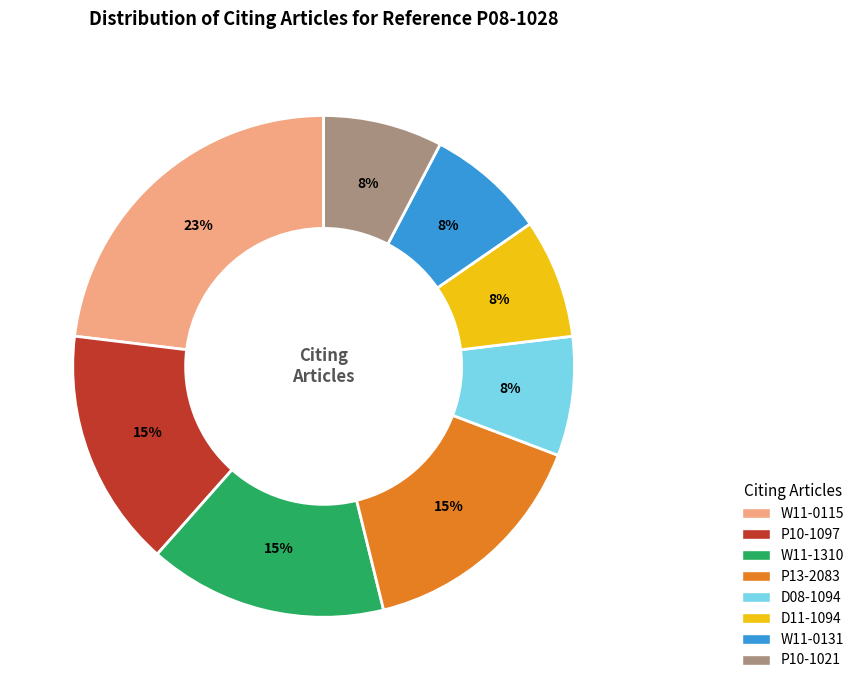

Is it true that D08-1094 is 1% of the pie?

False